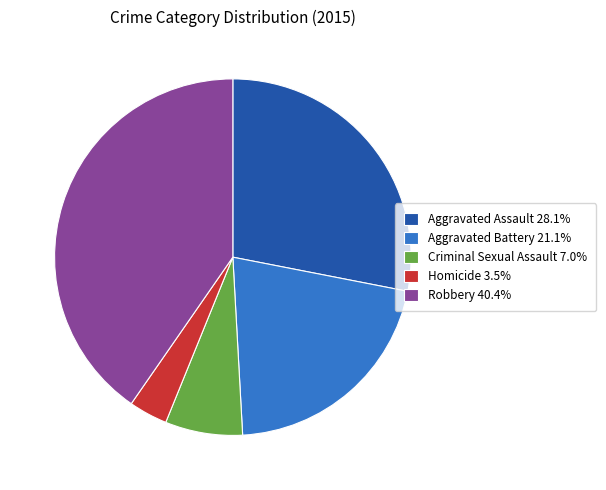

Combined, do Robbery 40.4% and Aggravated Battery 21.1% account for over 50%?

Yes